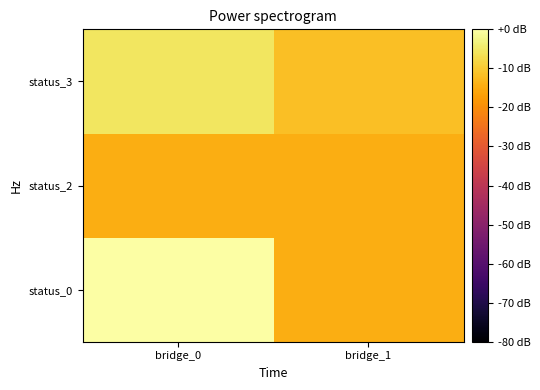

Which category has the lowest value across all series?

bridge_1